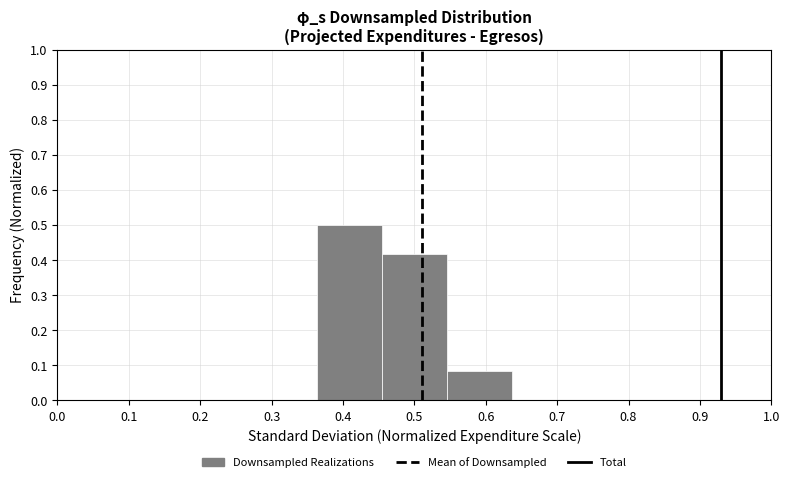

Reading left to right, list every bar in this chart as the range it spans on the x-axis followed by its height. Neither the bar edges nor the heights are printed on the chart, so give them approximately, as read against the axes.

0.00 to 0.09: 0
0.09 to 0.18: 0
0.18 to 0.27: 0
0.27 to 0.36: 0
0.36 to 0.45: 0.50
0.45 to 0.55: 0.42
0.55 to 0.64: 0.08
0.64 to 0.73: 0
0.73 to 0.82: 0
0.82 to 0.91: 0
0.91 to 1.00: 0